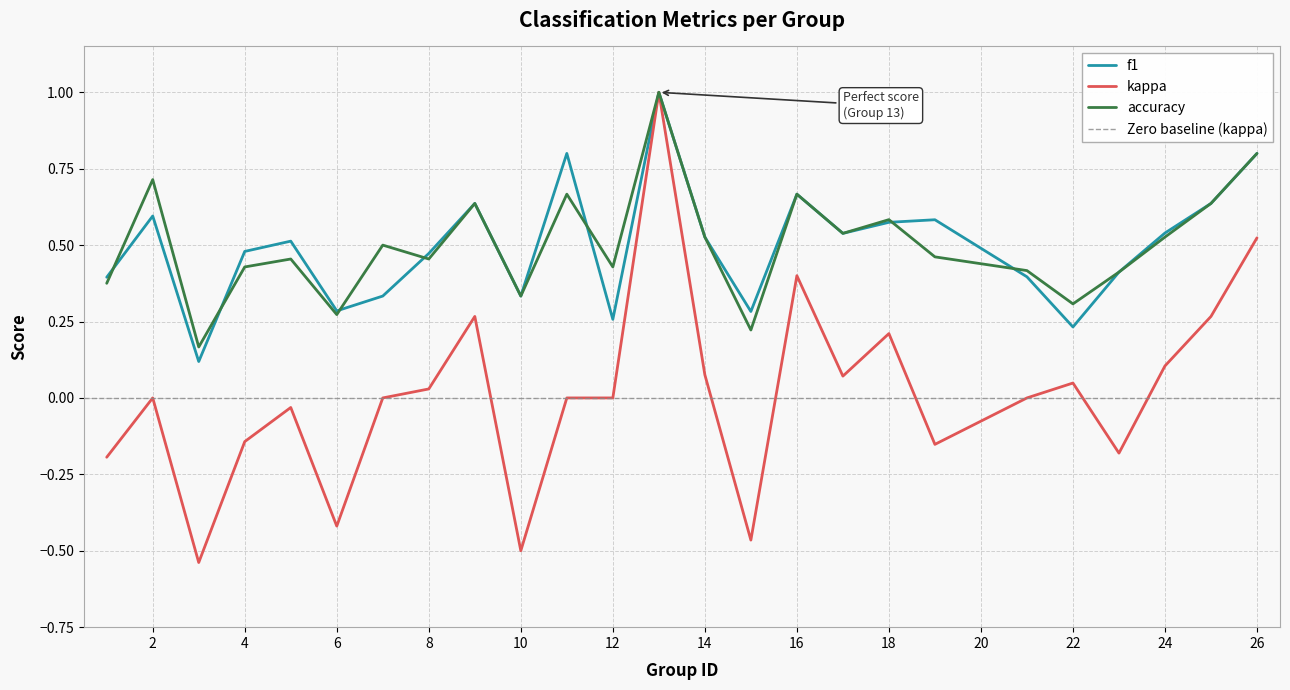

Rank the categories by accuracy value from lowest to highest.

3, 15, 6, 22, 10, 1, 23, 21, 4, 12, 5, 8, 19, 7, 14, 24, 17, 18, 9, 25, 11, 16, 2, 26, 13